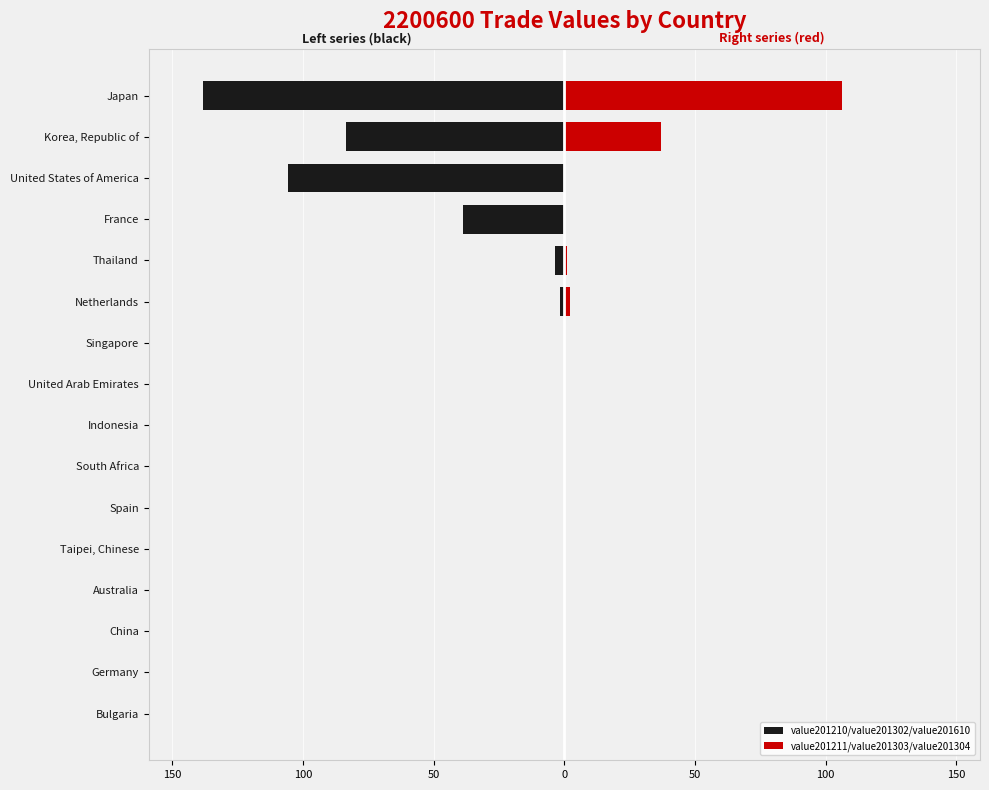

What is the sum of all value201211/value201303/value201304 values?

146.8